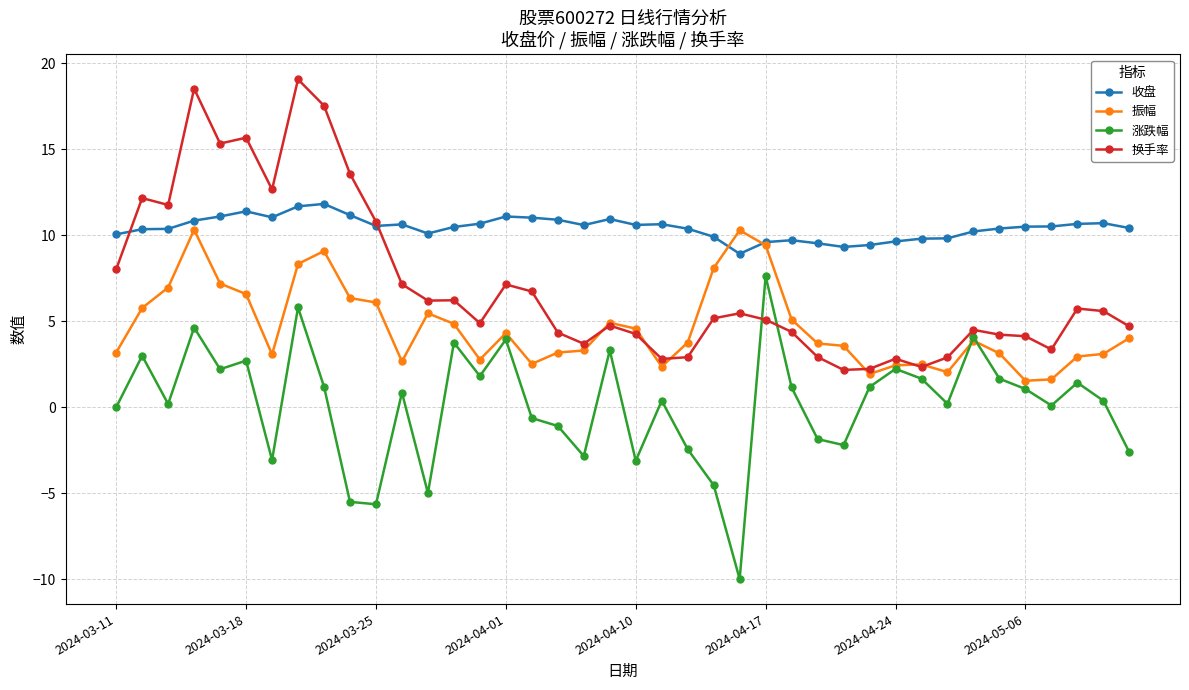

Rank the series by their average value, from lowest to highest.

涨跌幅, 振幅, 换手率, 收盘